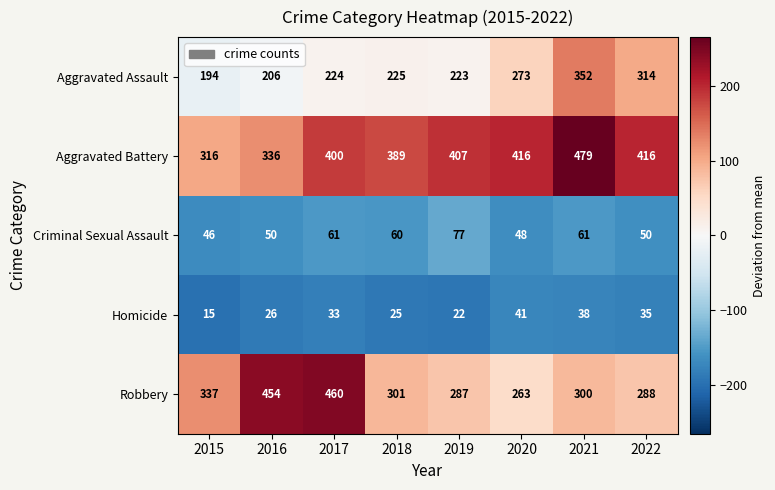

True or false: Robbery has a value of 454 at 2016.

True